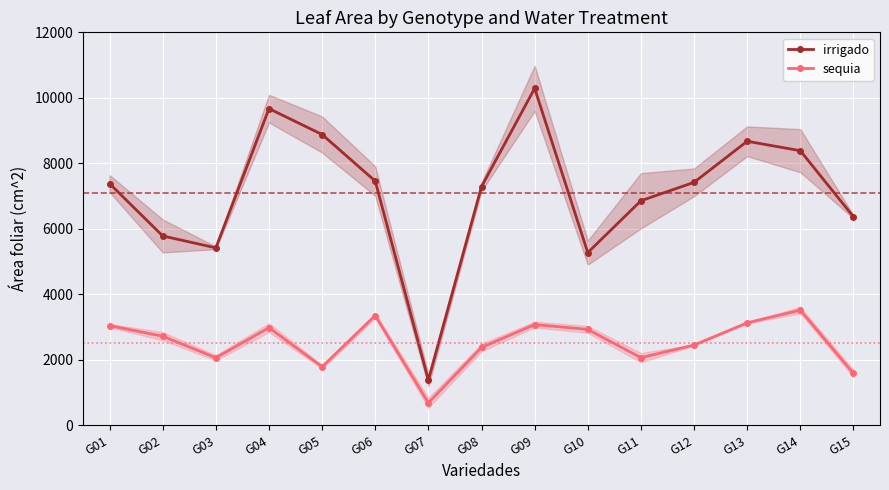

Where does the irrigado series first go above 7377?

G01